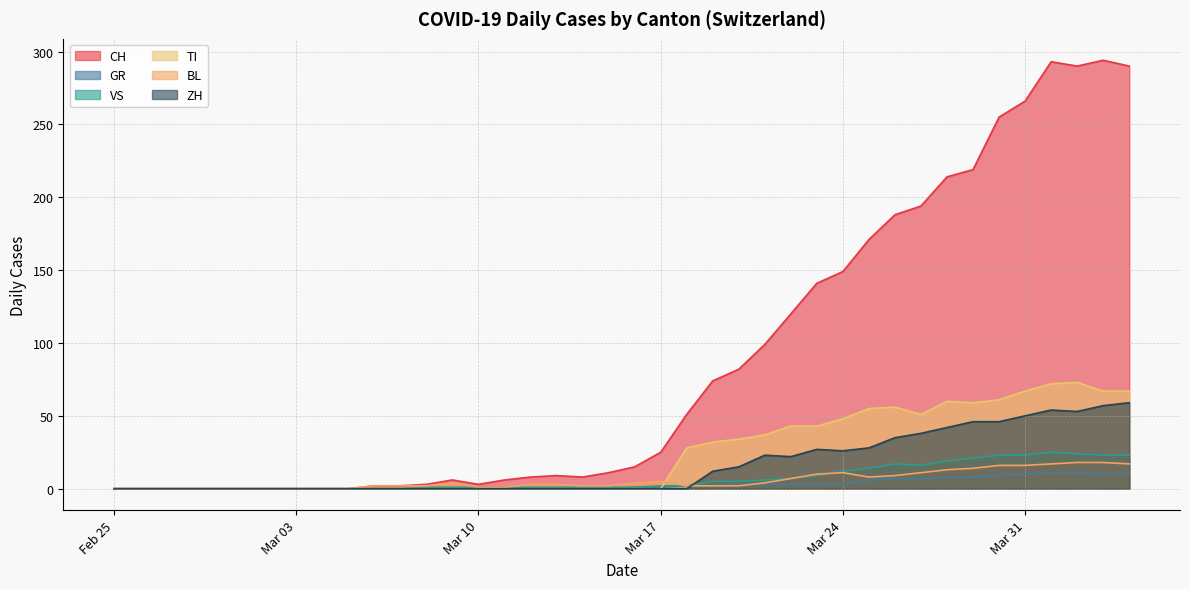

The value of VS at 2020-03-28 is 26. True or false?

False